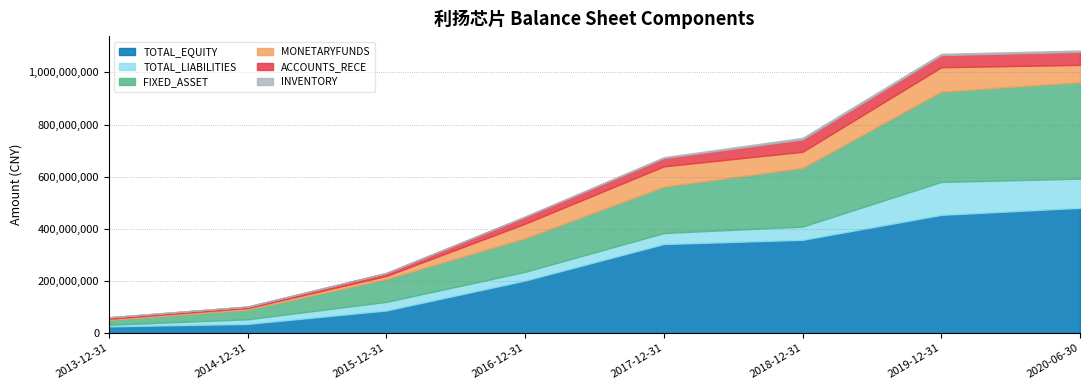

The value of FIXED_ASSET at 2018-12-31 is 383478975.0. True or false?

False